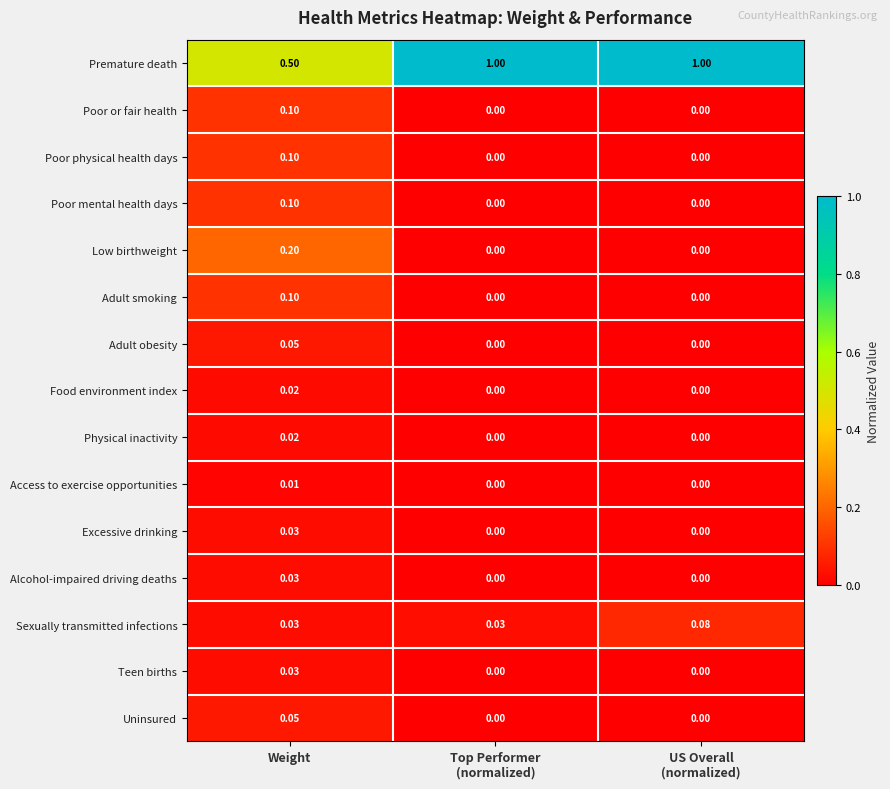

Which series has the widest spread of values?

Premature death